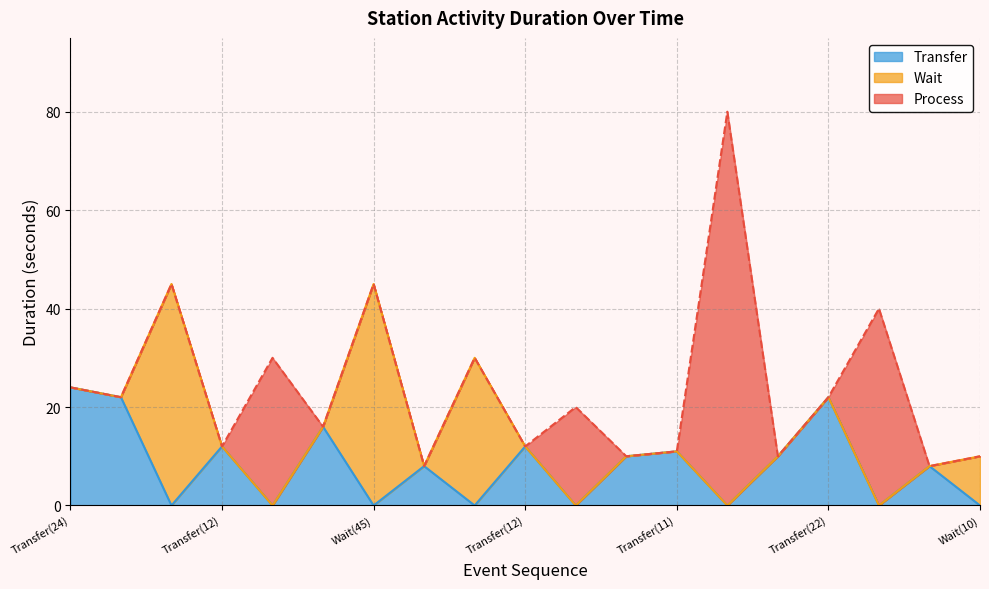

What is the label of the 2nd point from the left?

Transfer(22)